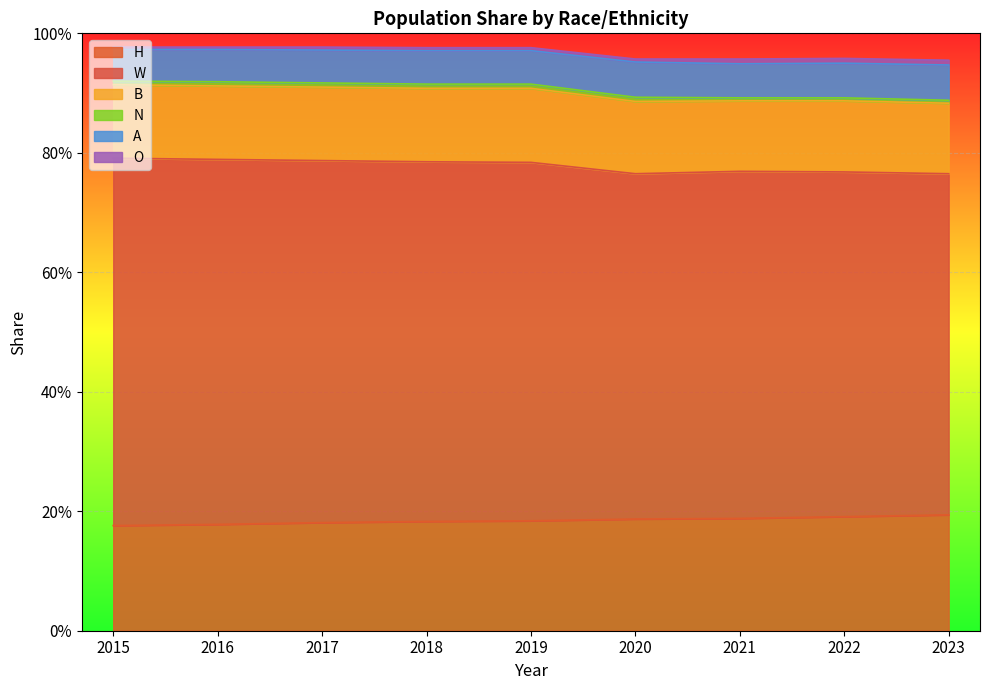

Between 2019 and 2021, which series saw the biggest shift?

W